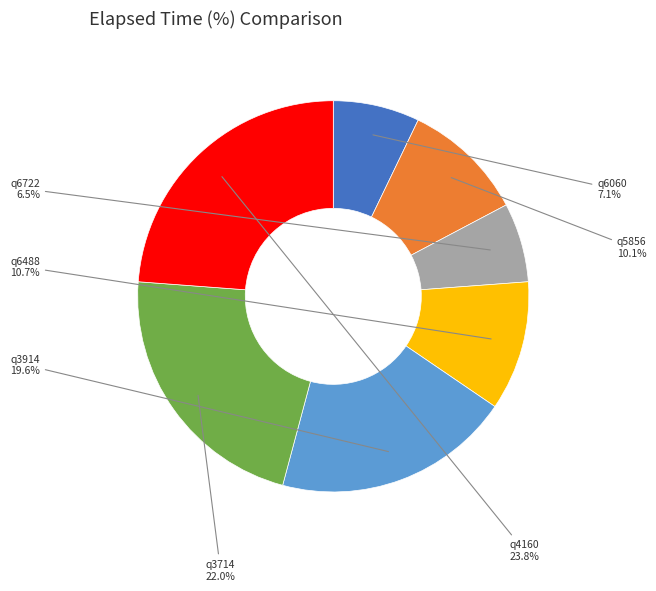

The q6722 slice represents 13% of the pie. True or false?

False